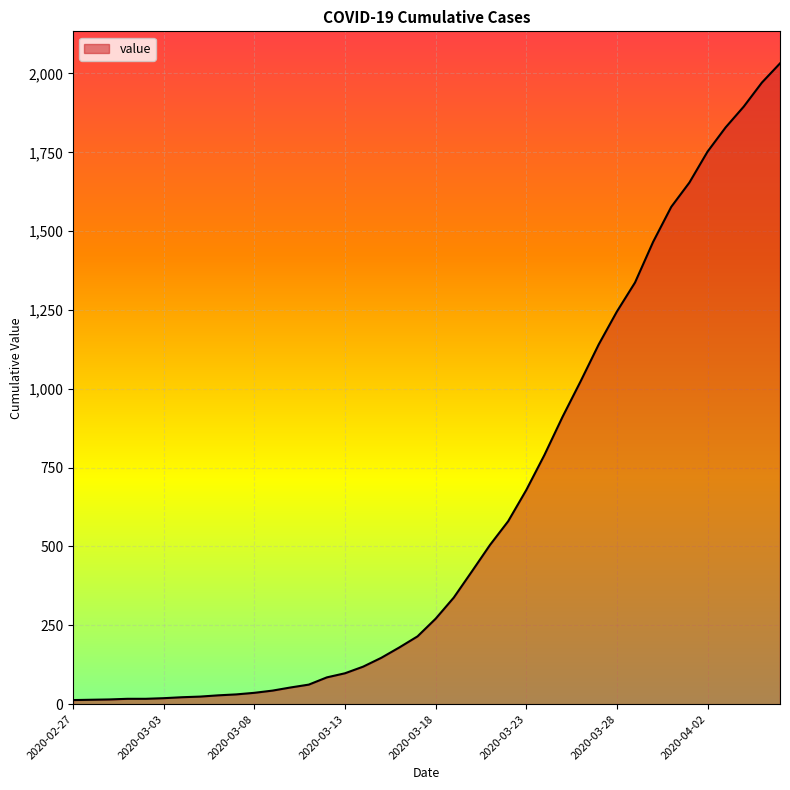

What is the maximum value shown in the chart?

2032